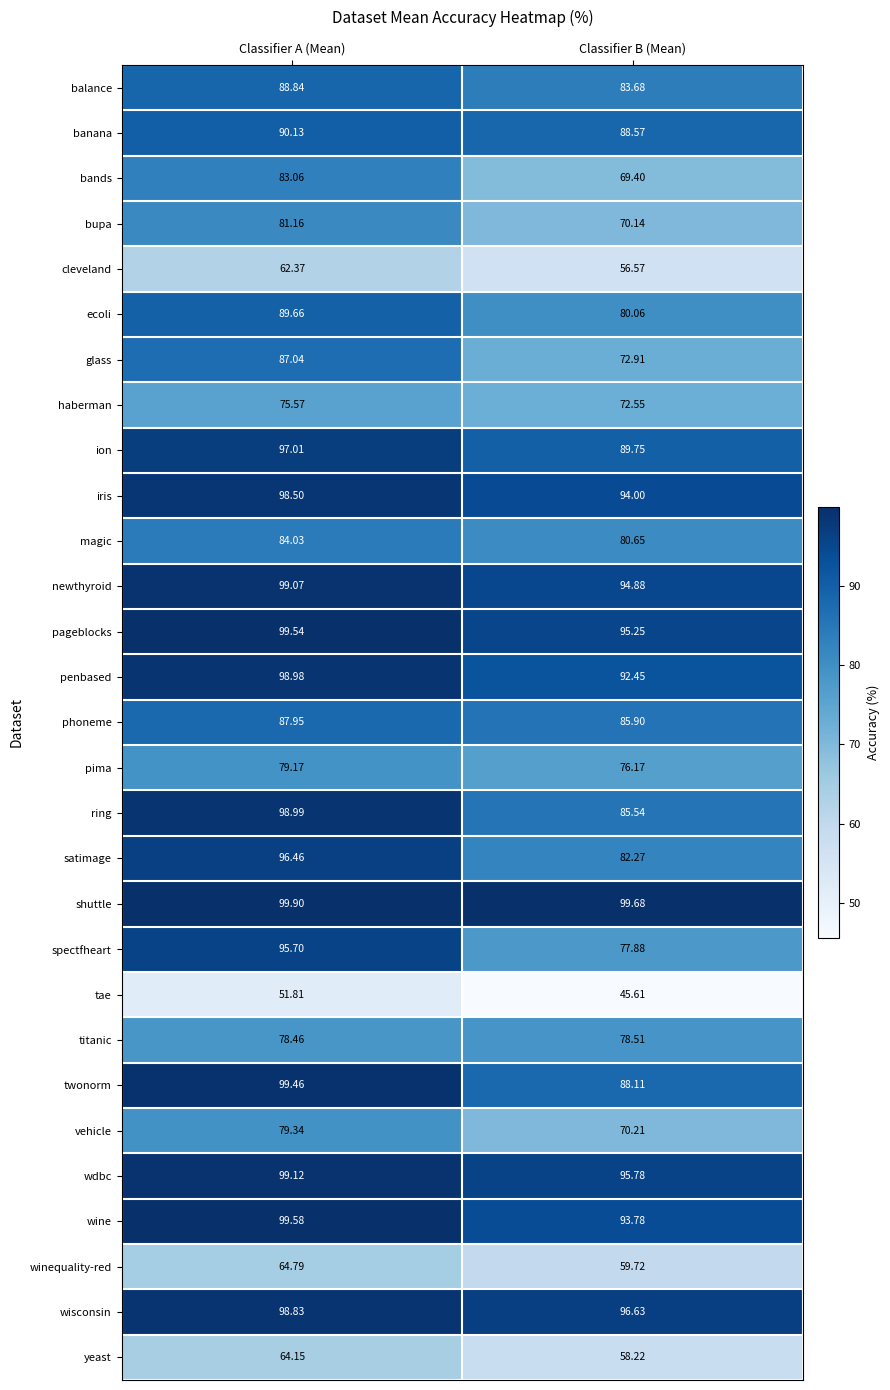

What is the maximum value shown in the chart?

99.9